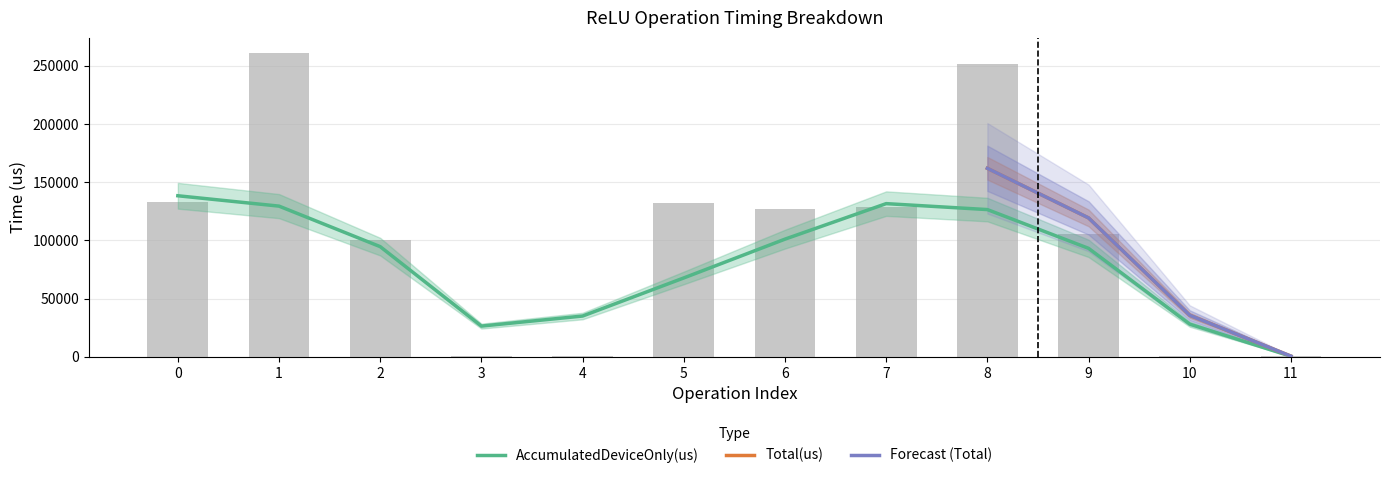

Rank the categories by Total(us) value from lowest to highest.

4, 11, 10, 3, 2, 9, 6, 7, 5, 0, 8, 1